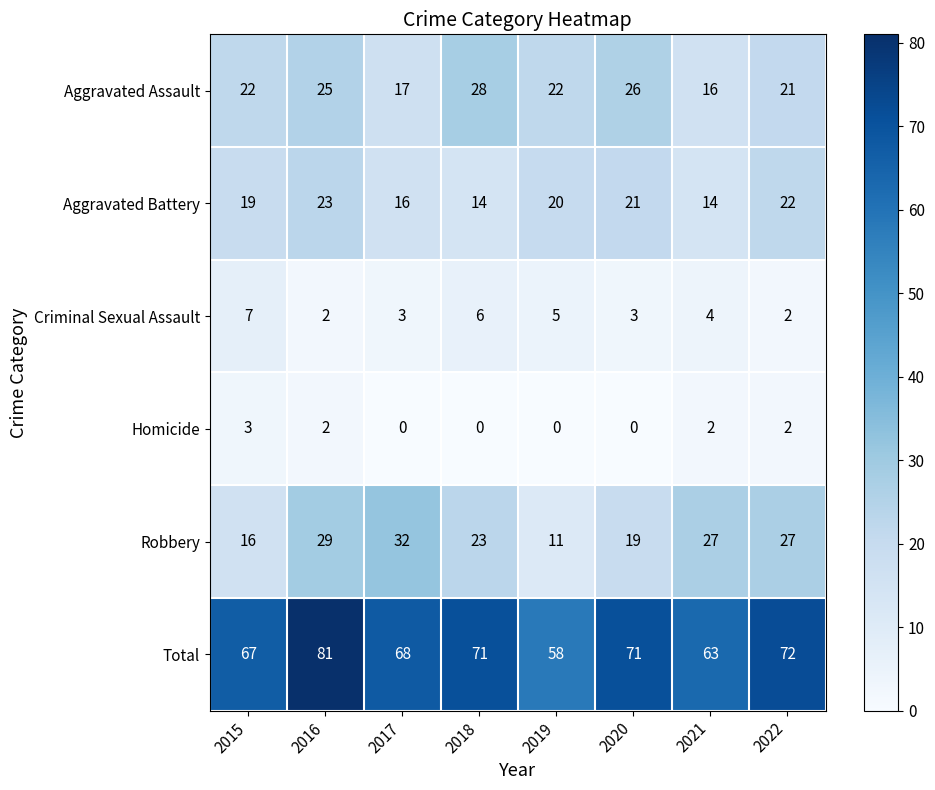

Which series has the largest total across all categories?

Total